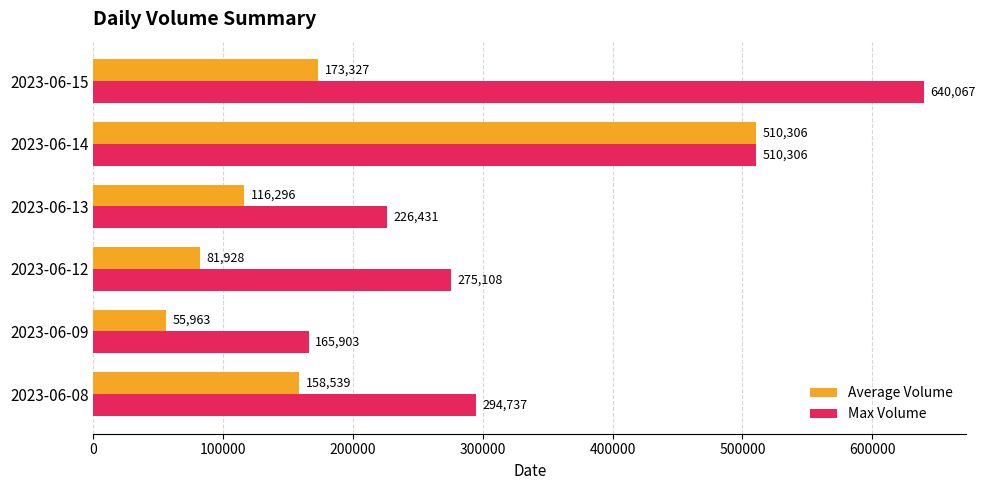

Rank the series by their average value, from highest to lowest.

Max Volume, Average Volume